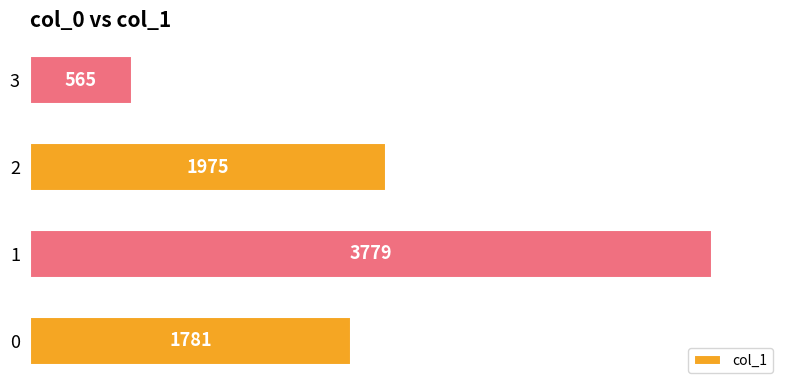

What is the change in value from 1 to 3?

-3214